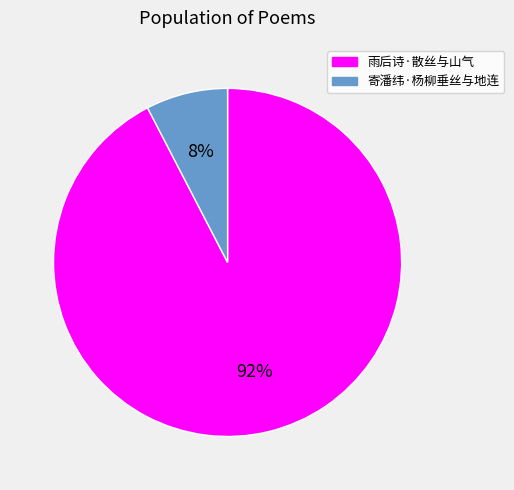

What is the ratio of the value at 寄潘纬·杨柳垂丝与地连 to the value at 雨后诗·散丝与山气?

0.1